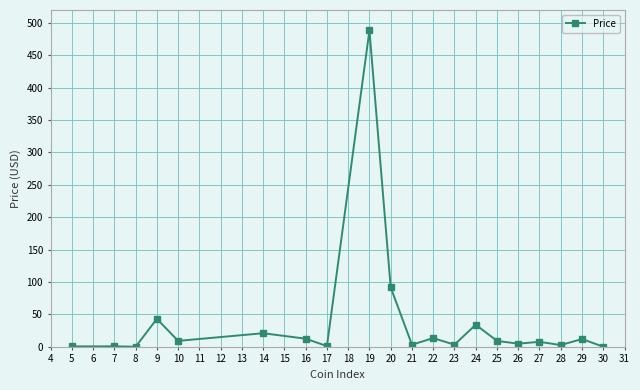

What is the greatest value displayed?

488.6